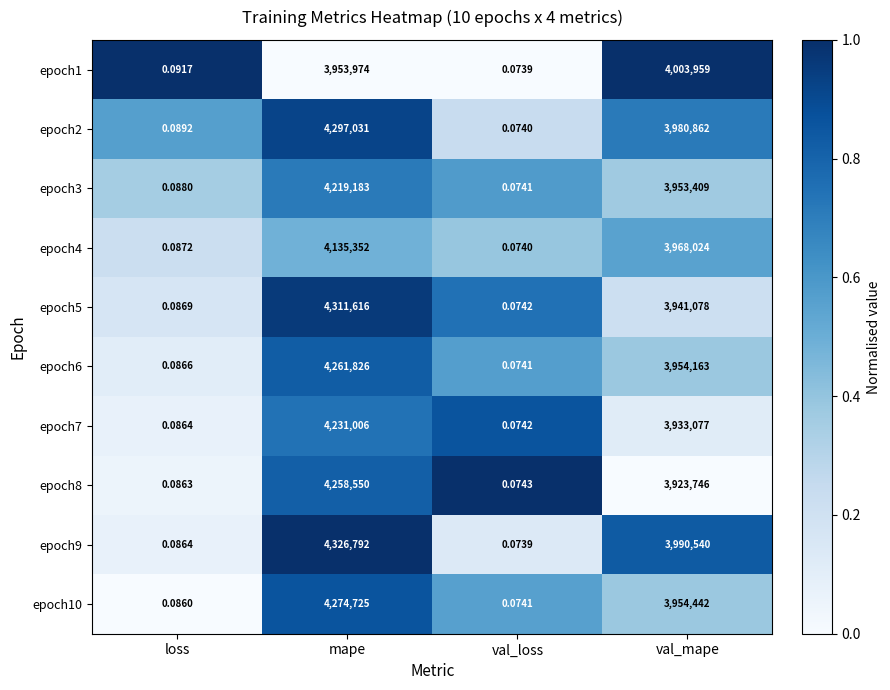

At which label does epoch6 reach its minimum?

val_loss